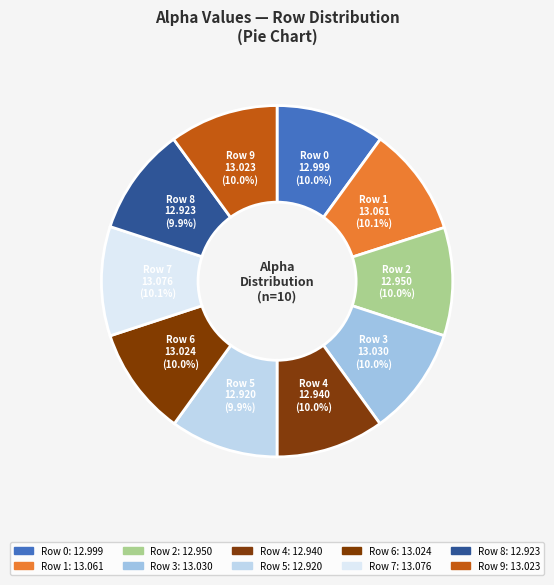

How many segments does this pie chart have?

10